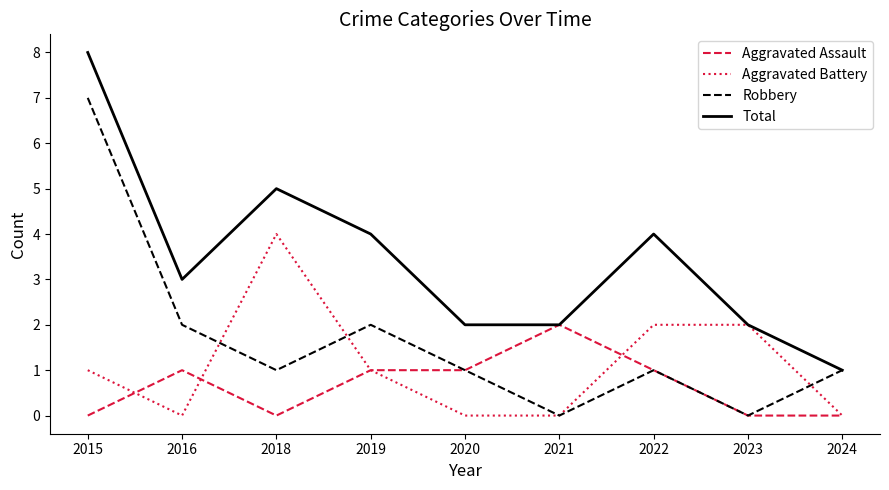

What is the difference between the highest and lowest values at 2018?

5